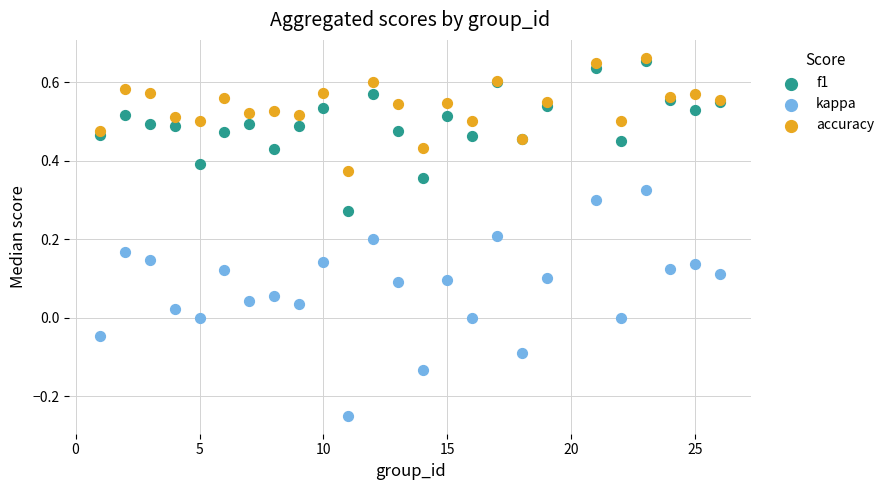

Which series has the widest spread of Y values?

kappa